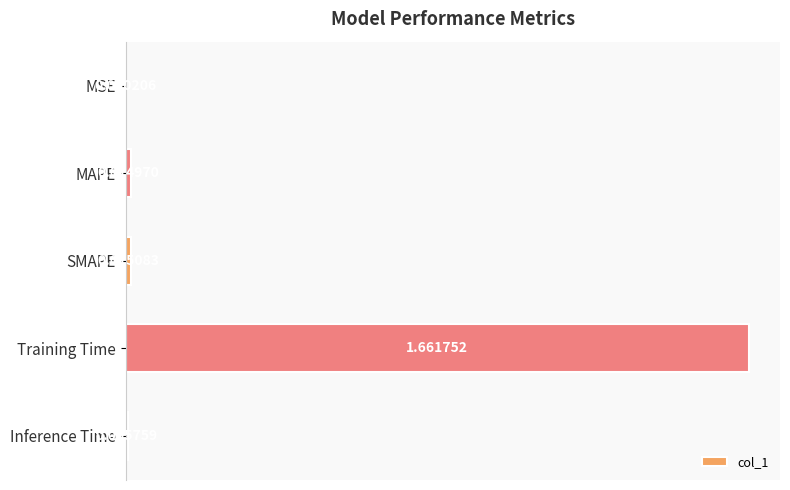

Which label corresponds to the largest value in the chart?

Training Time